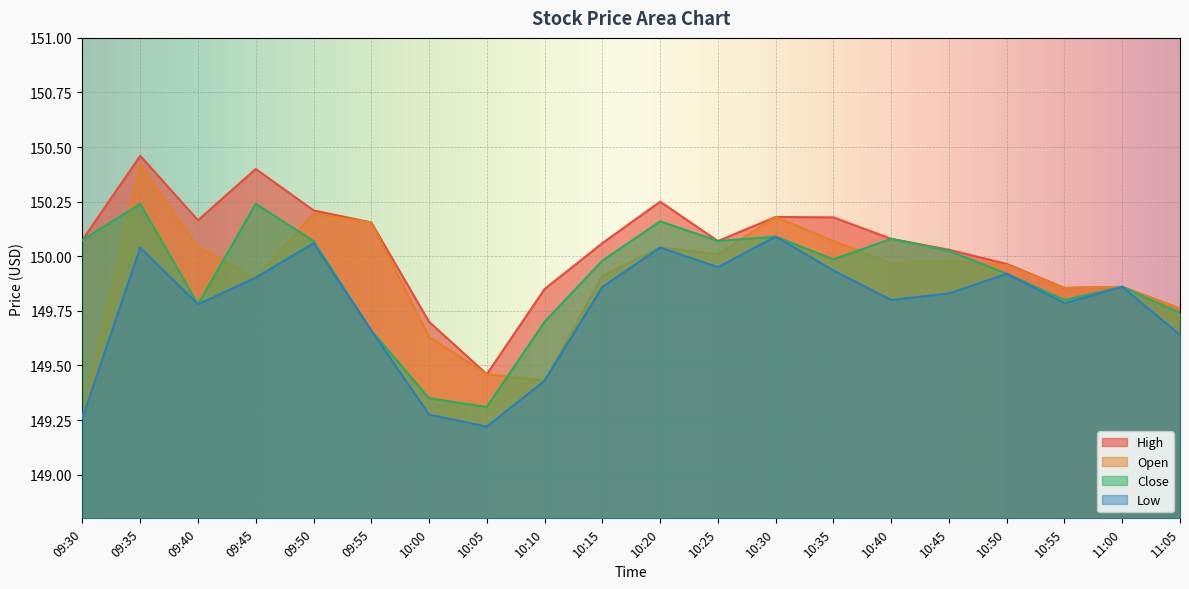

What is the value of the High point at the 11th from the left?

150.2